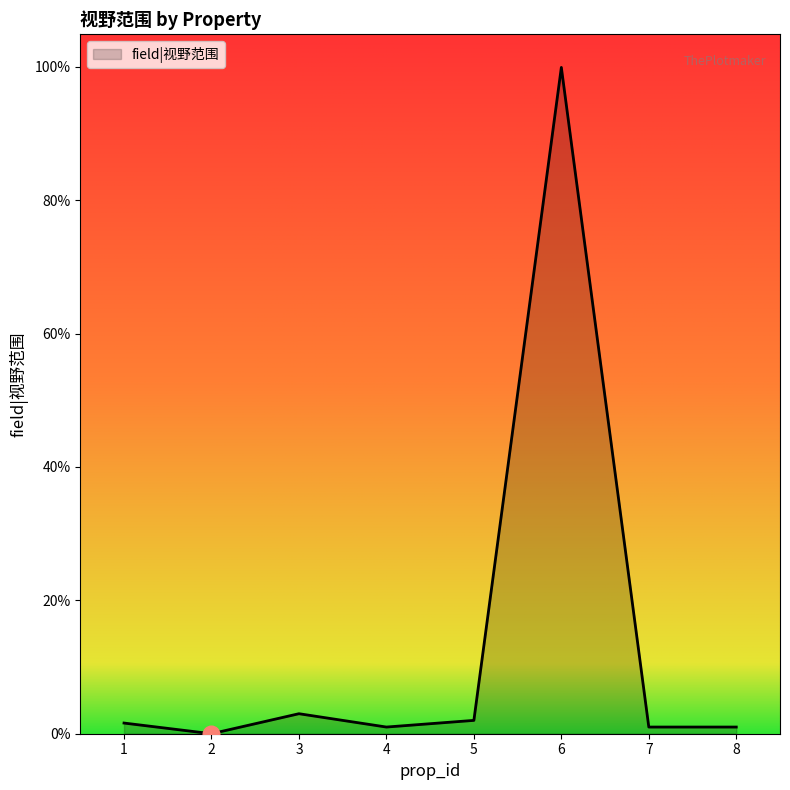

Does the chart have visible grid lines?

No